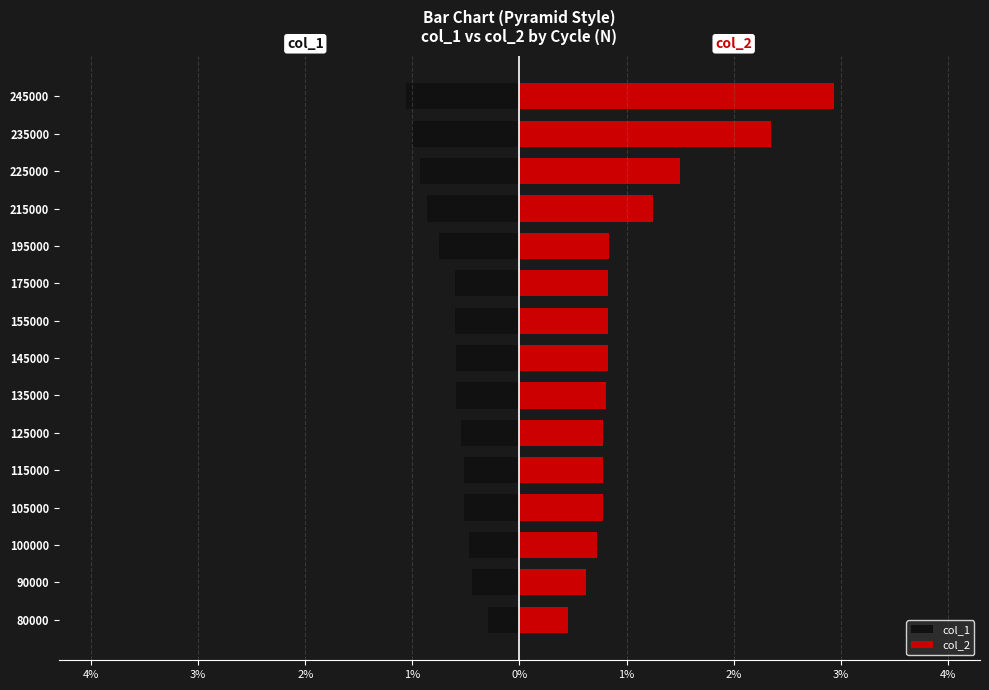

Reading left to right, list all the values displayed in this chart.

col_1: -0.3	-0.4	-0.5	-0.5	-0.5	-0.5	-0.6	-0.6	-0.6	-0.6	-0.8	-0.9	-0.9	-1.0	-1.1
col_2: 0.5	0.6	0.7	0.8	0.8	0.8	0.8	0.8	0.8	0.8	0.8	1.2	1.5	2.4	2.9